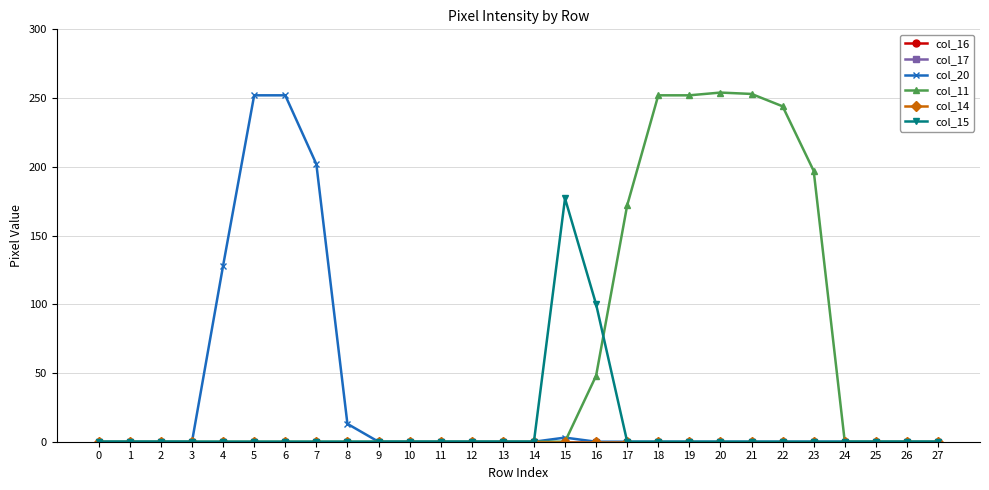

Does the chart have visible grid lines?

Yes